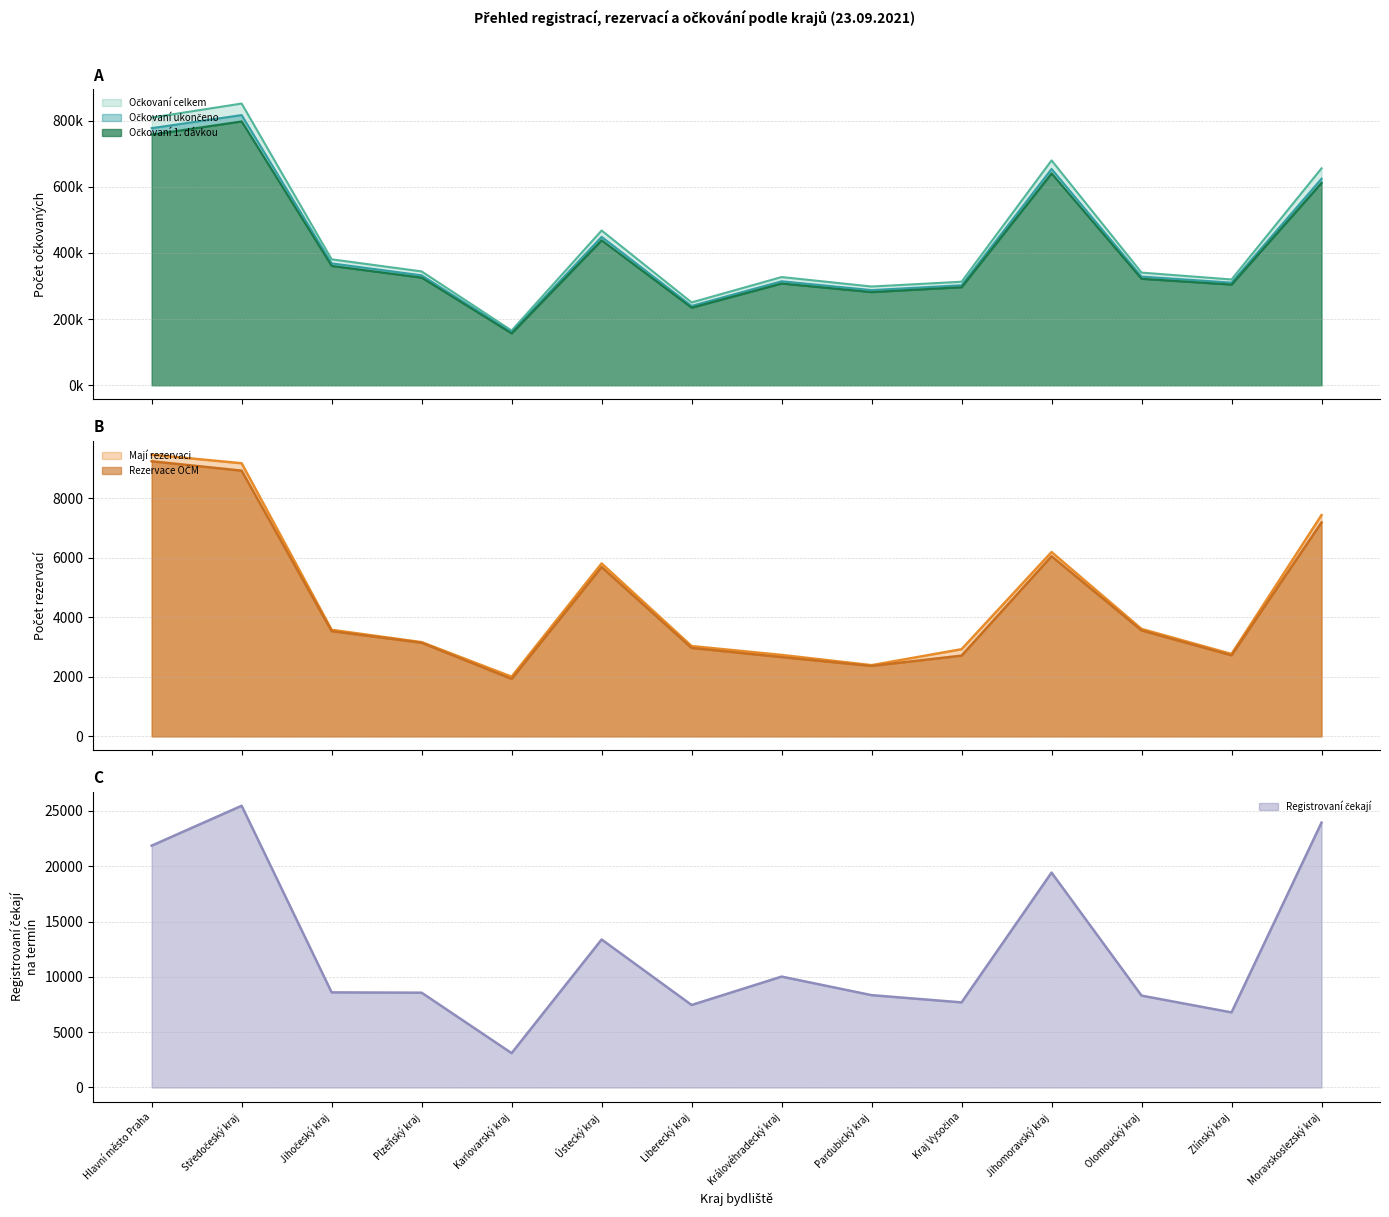

Reading right to left, extract all data points from this chart.

Očkovaní 1. dávkou: Moravskoslezský kraj=611984	Zlínský kraj=304553	Olomoucký kraj=322076	Jihomoravský kraj=640696	Kraj Vysočina=296634	Pardubický kraj=281792	Královéhradecký kraj=307796	Liberecký kraj=234707	Ústecký kraj=438445	Karlovarský kraj=156985	Plzeňský kraj=325597	Jihočeský kraj=360974	Středočeský kraj=797883	Hlavní město Praha=757901
Očkovaní ukončeno: Moravskoslezský kraj=624488	Zlínský kraj=310390	Olomoucký kraj=328713	Jihomoravský kraj=654064	Kraj Vysočina=302477	Pardubický kraj=287851	Královéhradecký kraj=314472	Liberecký kraj=240056	Ústecký kraj=448799	Karlovarský kraj=160311	Plzeňský kraj=332454	Jihočeský kraj=368545	Středočeský kraj=816953	Hlavní město Praha=777445
Očkovaní celkem: Moravskoslezský kraj=656012	Zlínský kraj=319965	Olomoucký kraj=340675	Jihomoravský kraj=680029	Kraj Vysočina=313119	Pardubický kraj=298617	Královéhradecký kraj=327242	Liberecký kraj=250591	Ústecký kraj=468035	Karlovarský kraj=165454	Plzeňský kraj=344275	Jihočeský kraj=380844	Středočeský kraj=851855	Hlavní město Praha=809438
Registrovaní čekají: Moravskoslezský kraj=23938	Zlínský kraj=6787	Olomoucký kraj=8305	Jihomoravský kraj=19422	Kraj Vysočina=7692	Pardubický kraj=8346	Královéhradecký kraj=10023	Liberecký kraj=7458	Ústecký kraj=13378	Karlovarský kraj=3105	Plzeňský kraj=8568	Jihočeský kraj=8597	Středočeský kraj=25462	Hlavní město Praha=21858
Mají rezervaci: Moravskoslezský kraj=7439	Zlínský kraj=2770	Olomoucký kraj=3612	Jihomoravský kraj=6197	Kraj Vysočina=2930	Pardubický kraj=2394	Královéhradecký kraj=2738	Liberecký kraj=3036	Ústecký kraj=5814	Karlovarský kraj=2007	Plzeňský kraj=3168	Jihočeský kraj=3582	Středočeský kraj=9182	Hlavní město Praha=9472
Rezervace OČM: Moravskoslezský kraj=7194	Zlínský kraj=2725	Olomoucký kraj=3563	Jihomoravský kraj=6056	Kraj Vysočina=2715	Pardubický kraj=2369	Královéhradecký kraj=2665	Liberecký kraj=2974	Ústecký kraj=5692	Karlovarský kraj=1933	Plzeňský kraj=3147	Jihočeský kraj=3538	Středočeský kraj=8934	Hlavní město Praha=9249